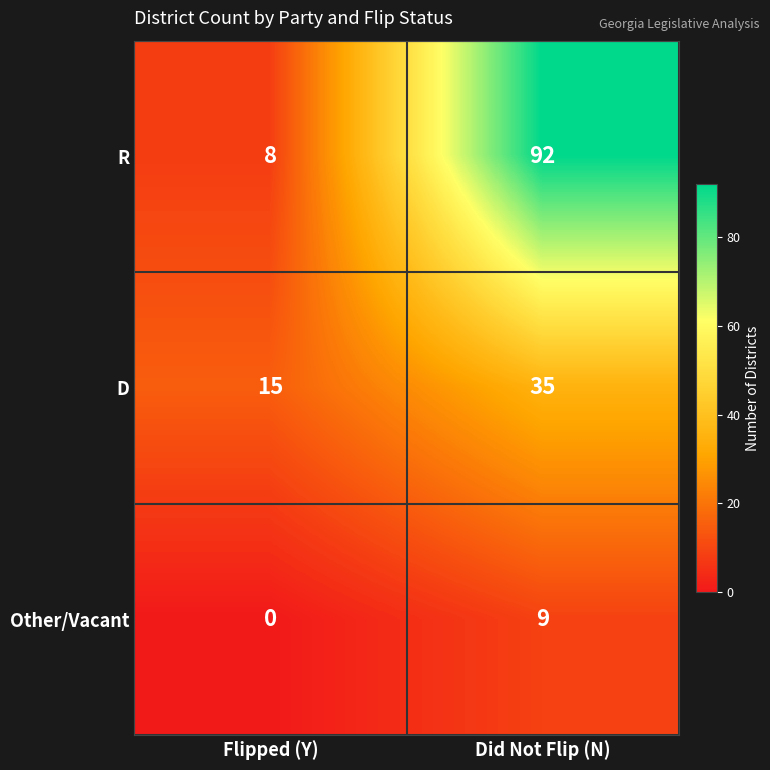

What value does the D series have at Flipped (Y), to the nearest 5?

15